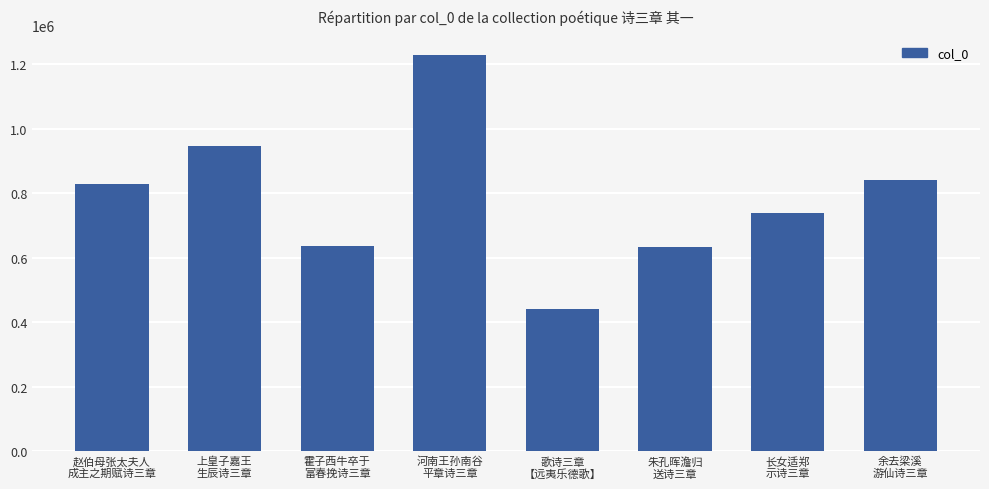

What is the greatest value displayed?

1227449